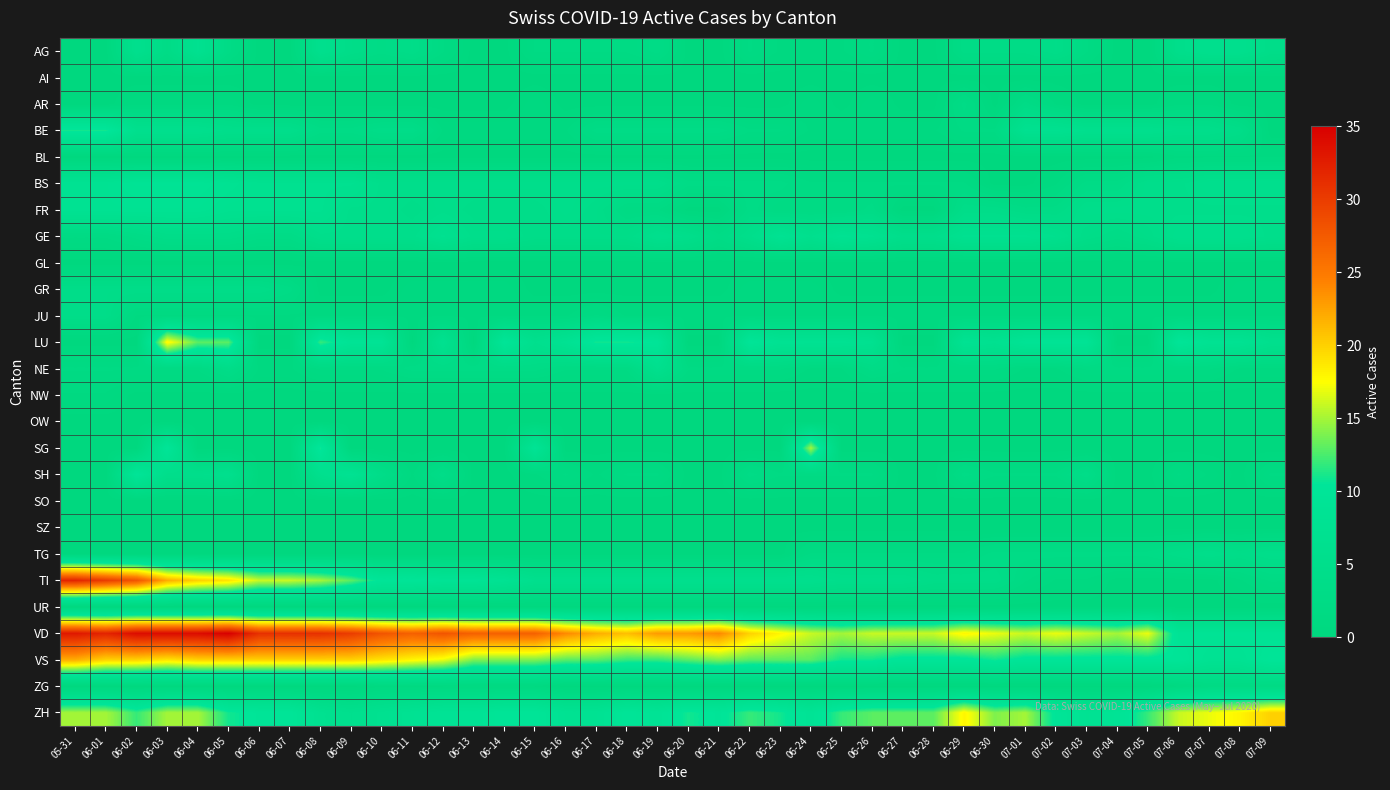

What is the total value across all series at 05-31?

142